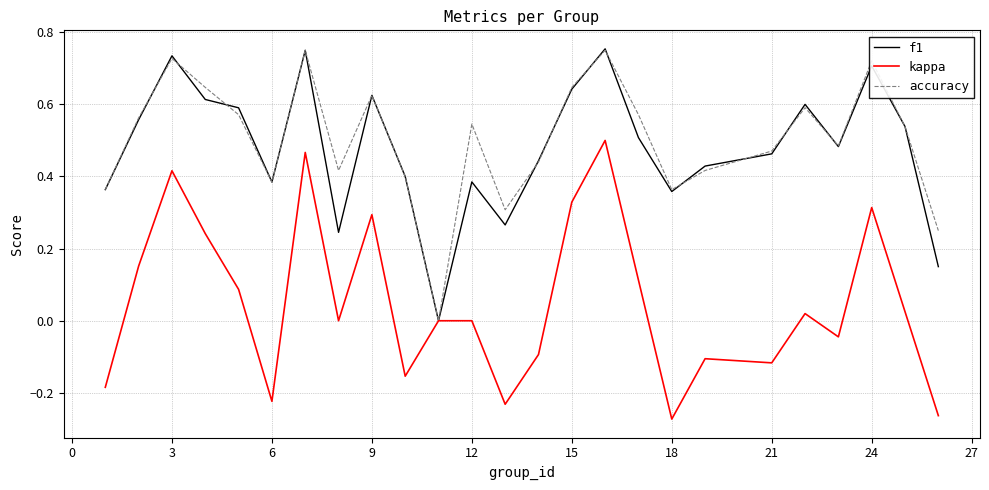

What are all the series names shown in the legend?

f1, kappa, accuracy